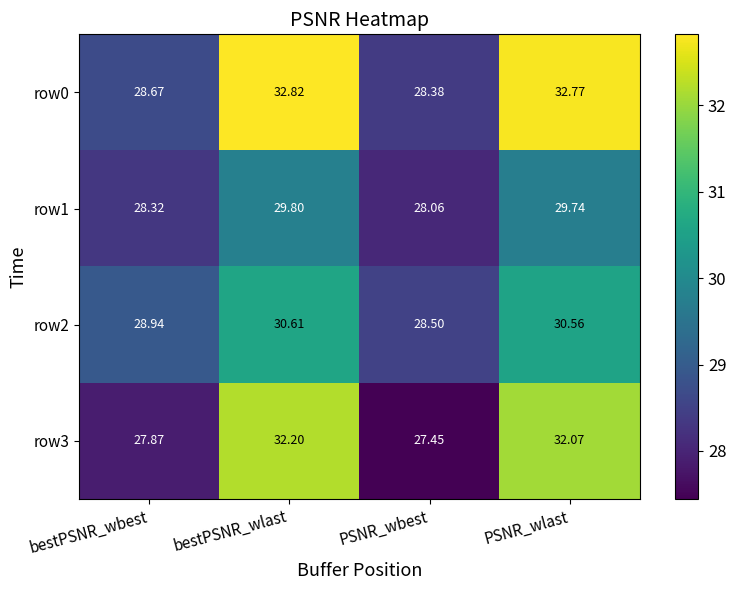

Rank the categories by row2 value from highest to lowest.

bestPSNR_wlast, PSNR_wlast, bestPSNR_wbest, PSNR_wbest